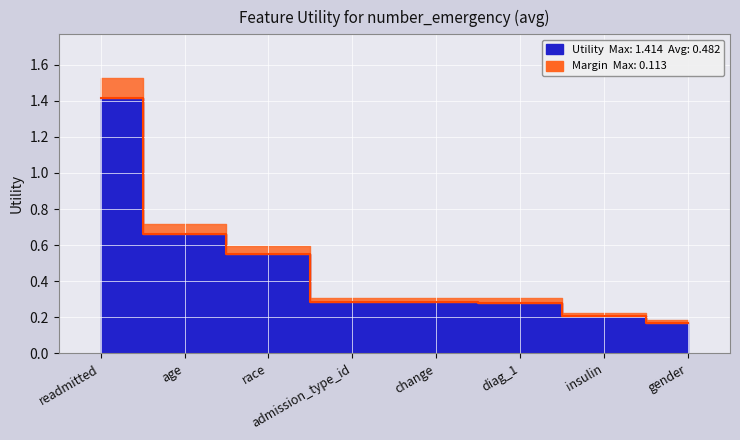

Which label corresponds to the largest value in the chart?

readmitted